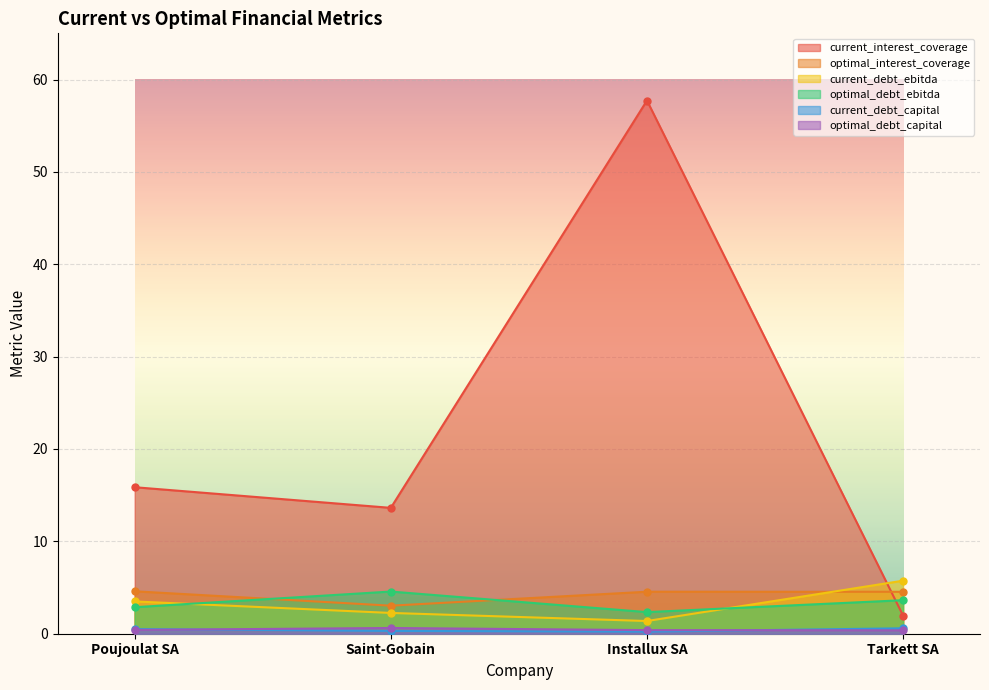

What is the sum of all optimal_interest_coverage values?

16.7